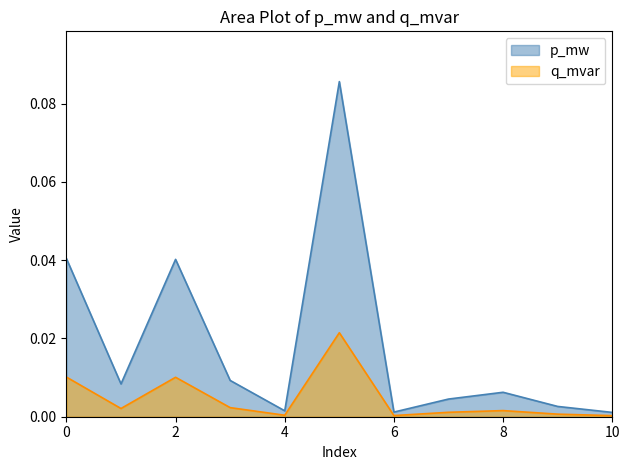

What is the difference between the highest and lowest values at 5?

0.1